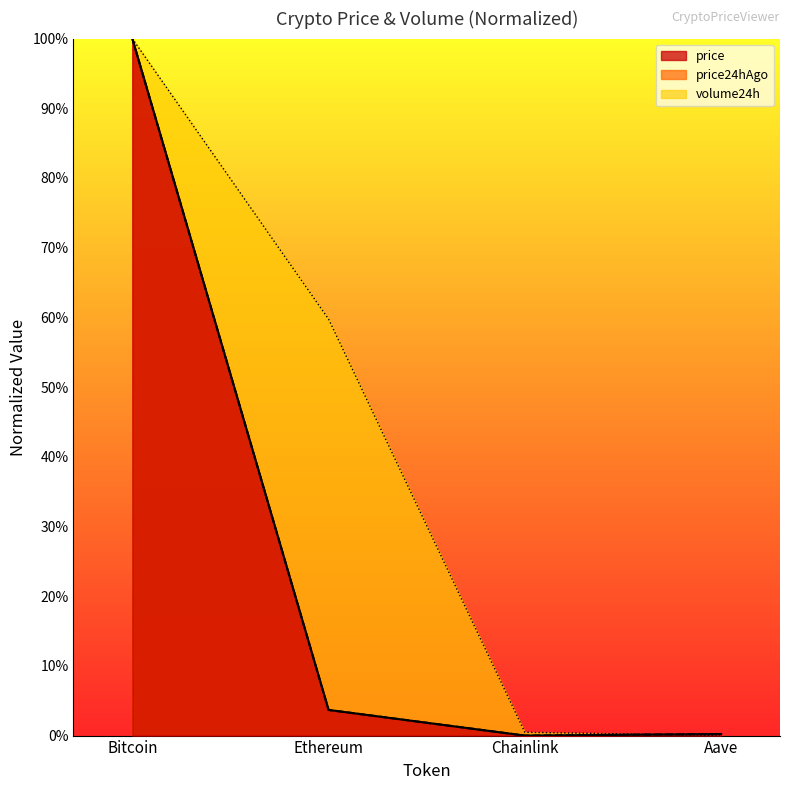

At which category is the sum across all series the highest?

Bitcoin